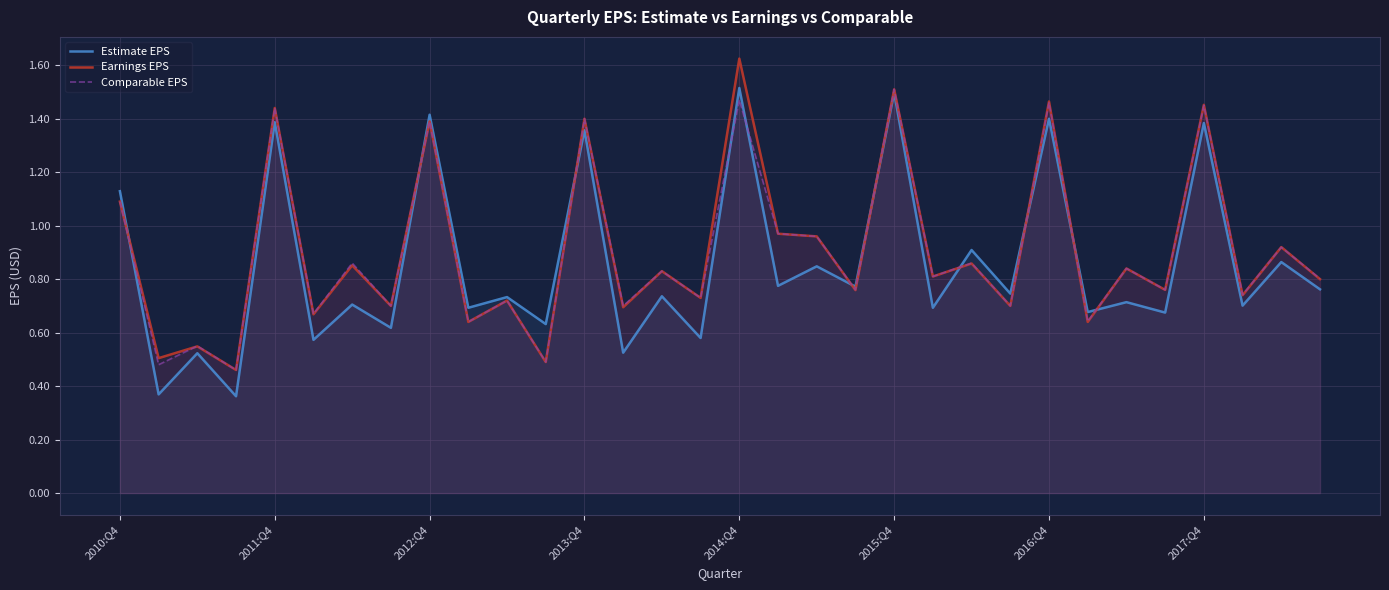

What is the total value across all series at 2017:Q4?

4.3